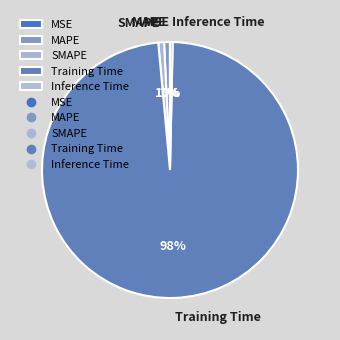

What is the largest slice in the pie chart?

Training Time